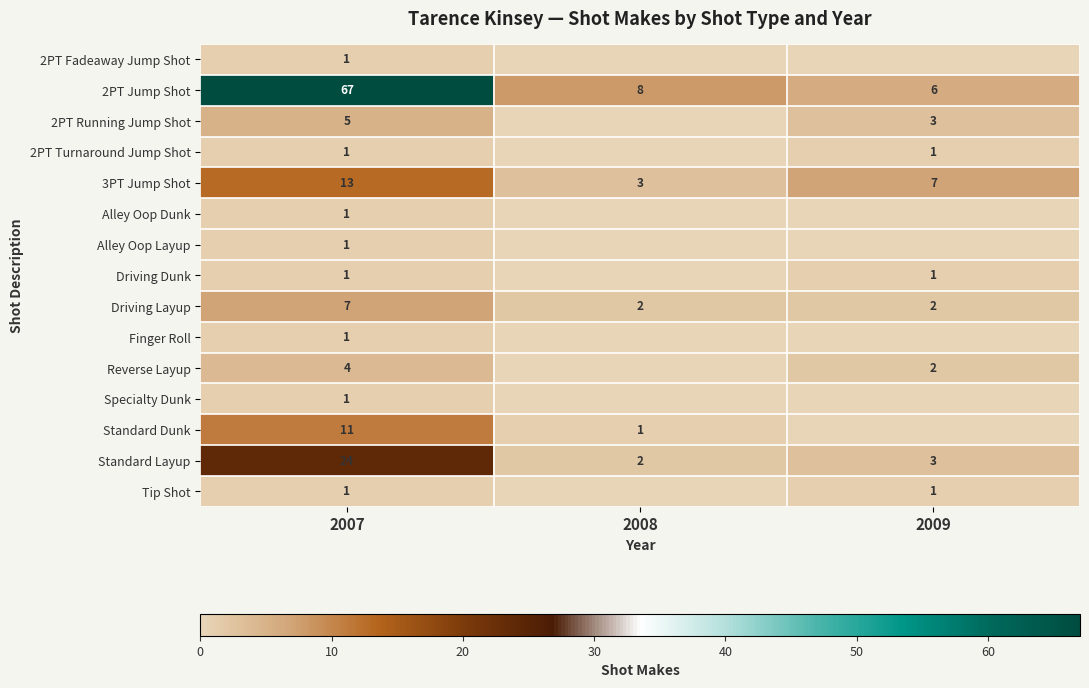

At which label does 3PT Jump Shot first exceed 7?

2007